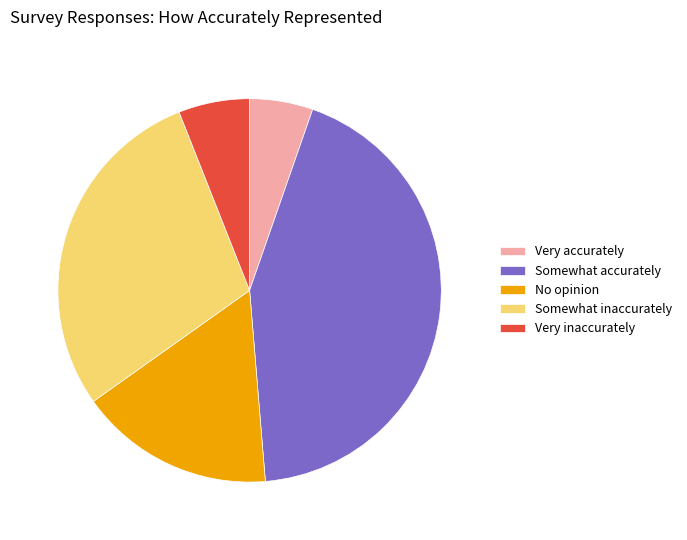

Combined, do Very accurately and Somewhat accurately account for over 50%?

No